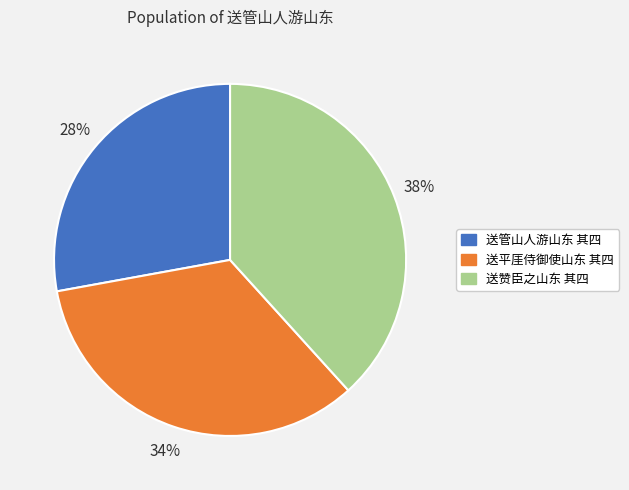

Does 送管山人游山东 其四 represent more than half of the total?

No